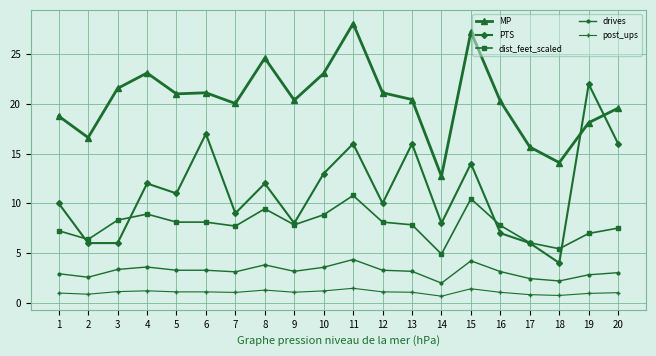

True or false: PTS and post_ups cross at least once.

False